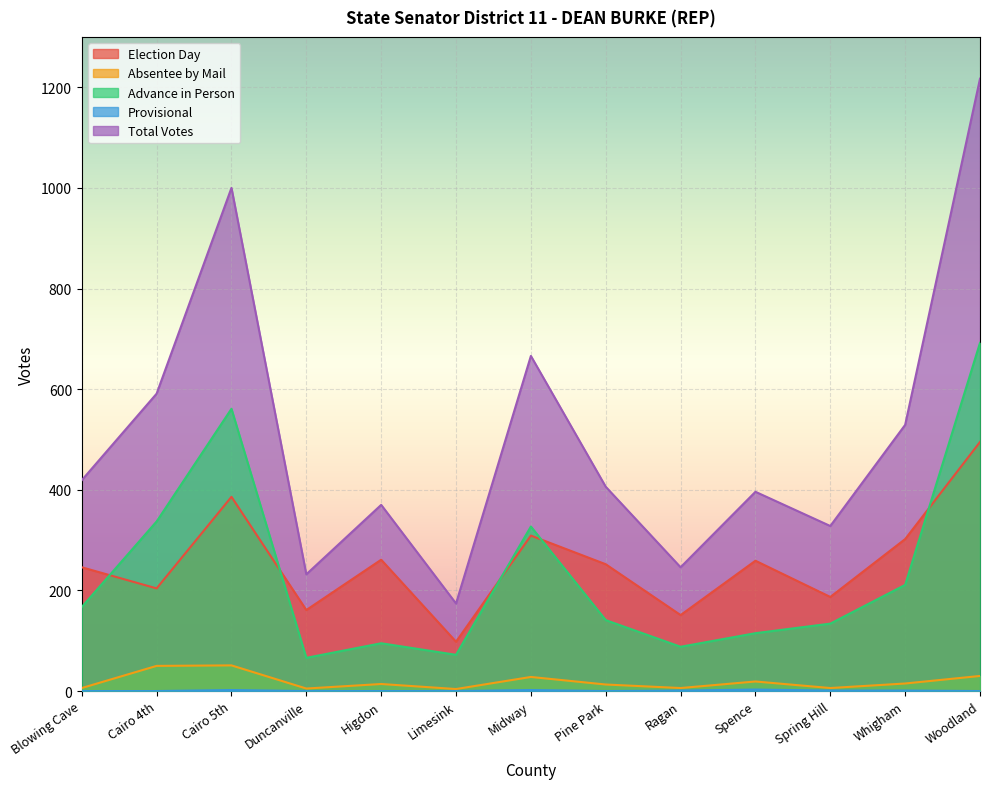

At which label does Total Votes reach its peak?

Woodland